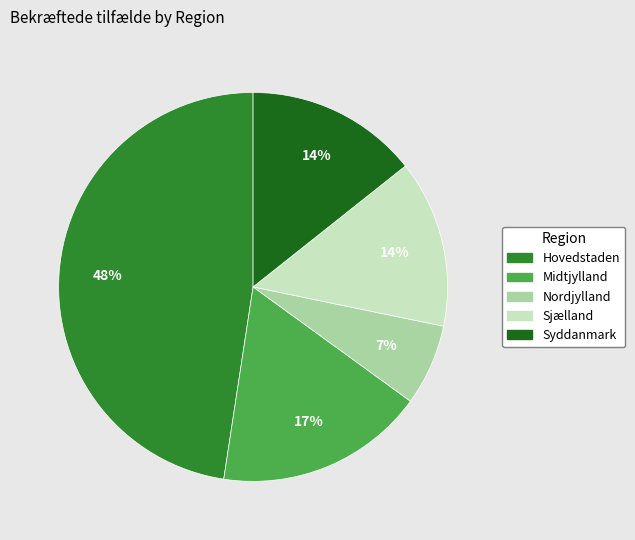

Approximately how many times larger is the value at Nordjylland compared to Midtjylland?

0.4